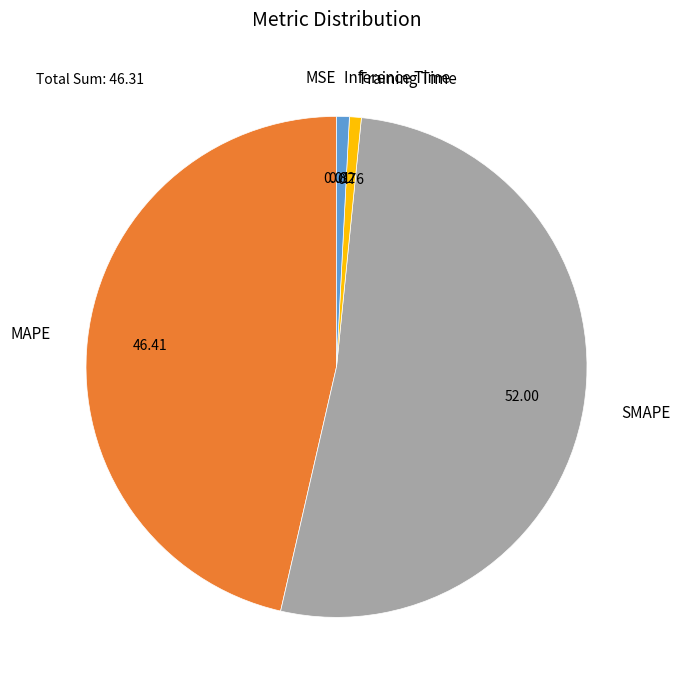

What is the largest slice in the pie chart?

SMAPE